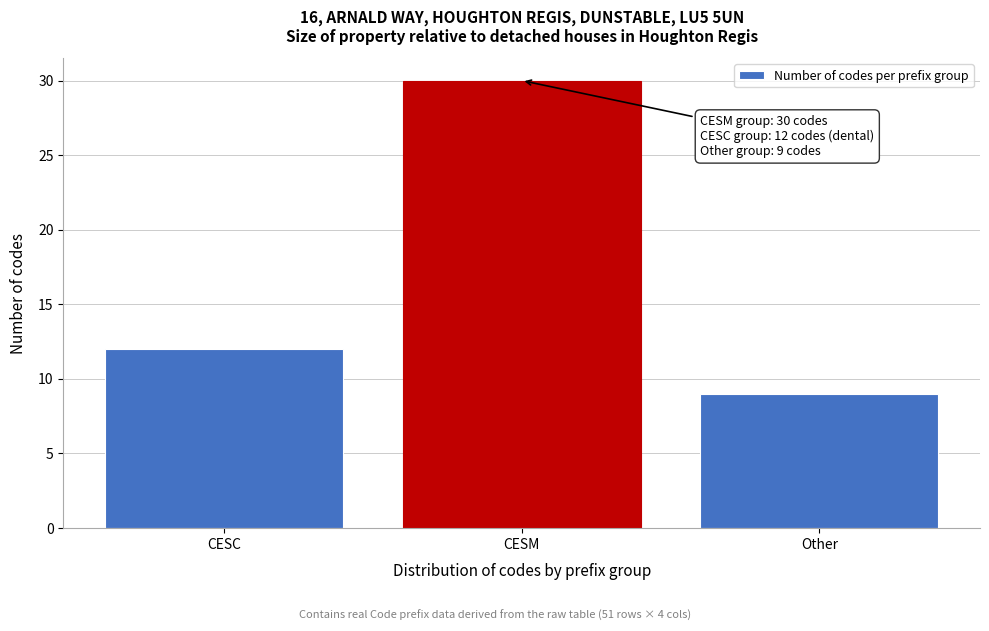

Reading left to right, extract all data points from this chart.

12	30	9